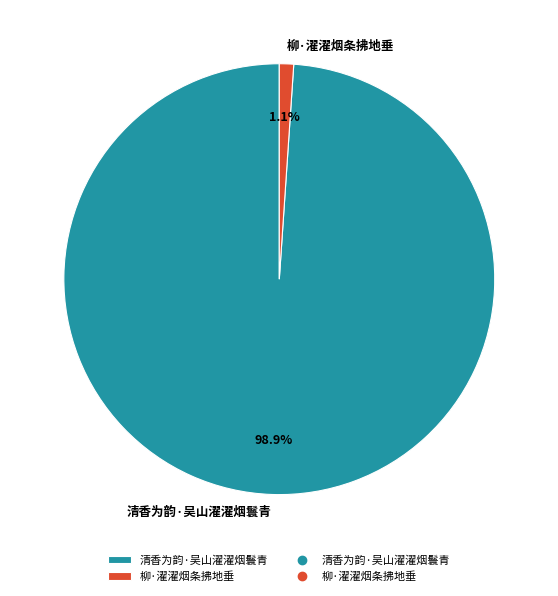

To the nearest percent, what percentage of the pie is 清香为韵·吴山濯濯烟鬟青?

99%